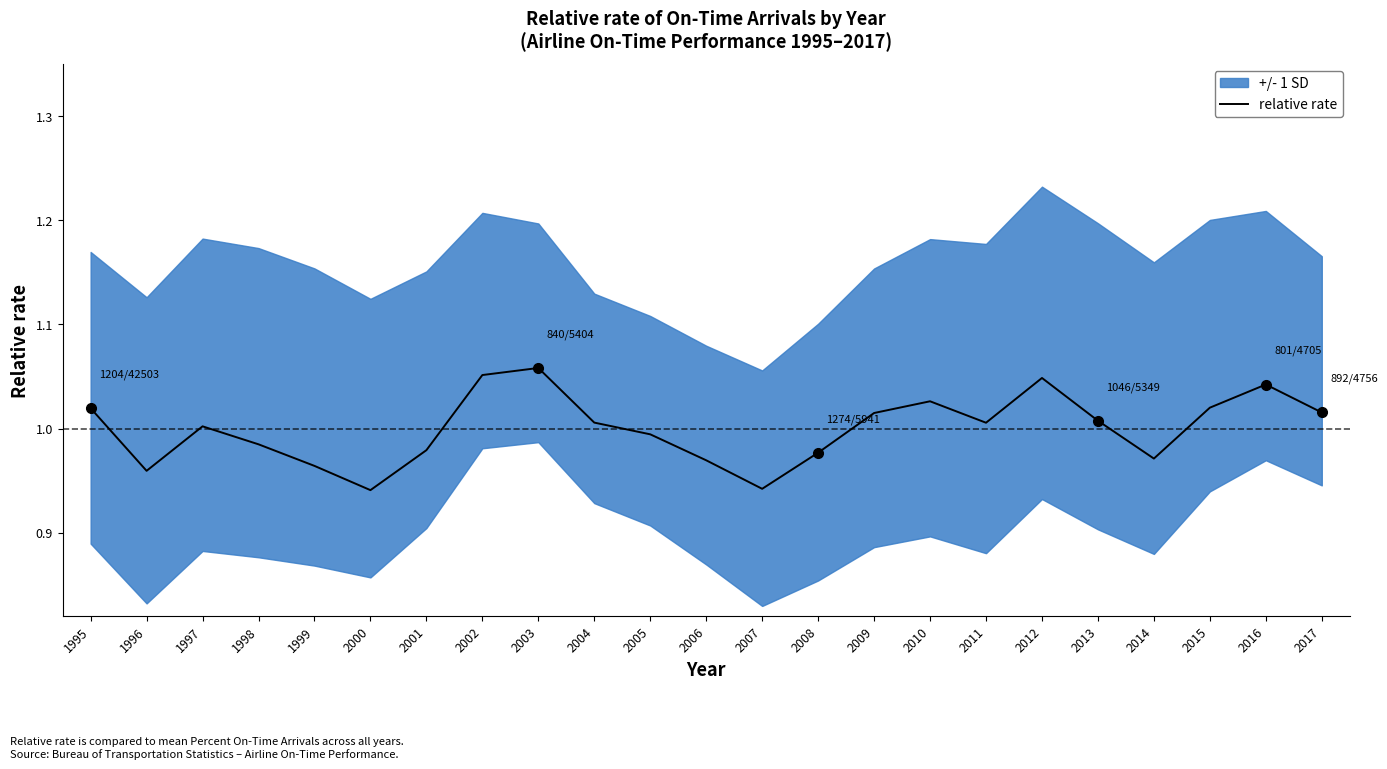

True or false: the data shows 1.0 at 2013.

True